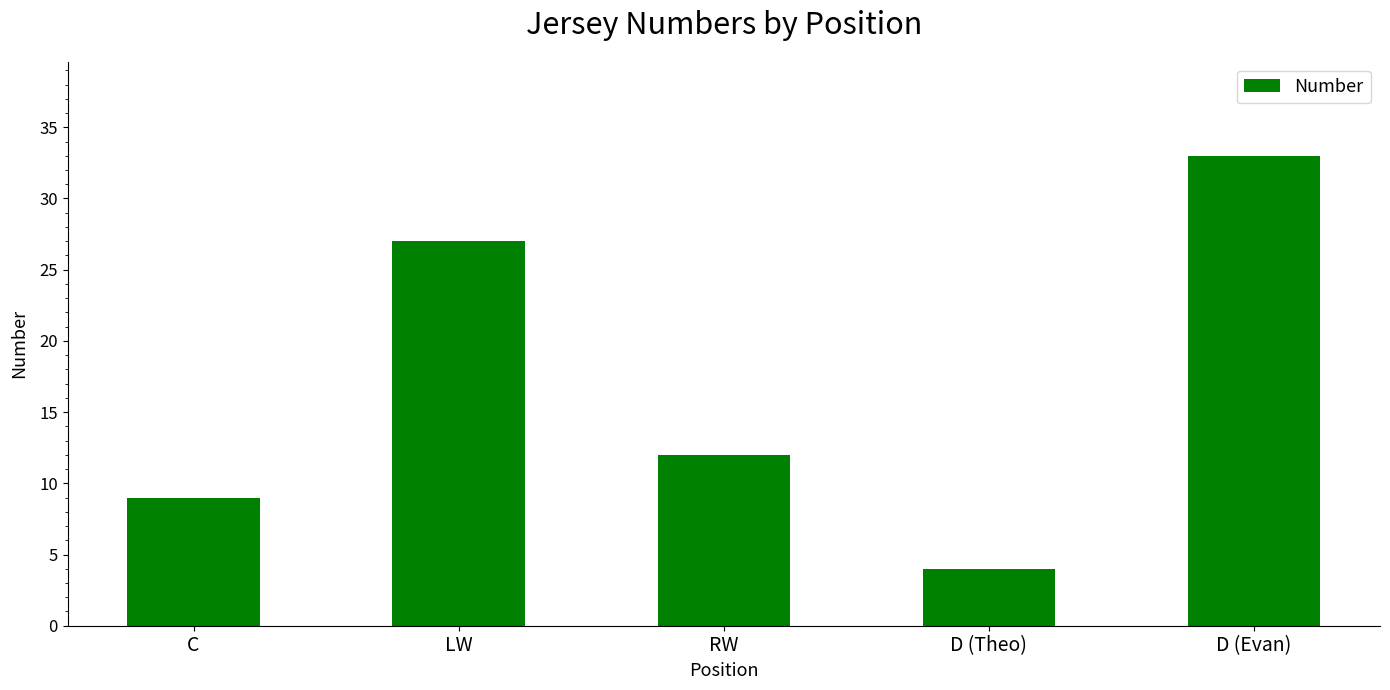

What is the approximate value at LW?

27